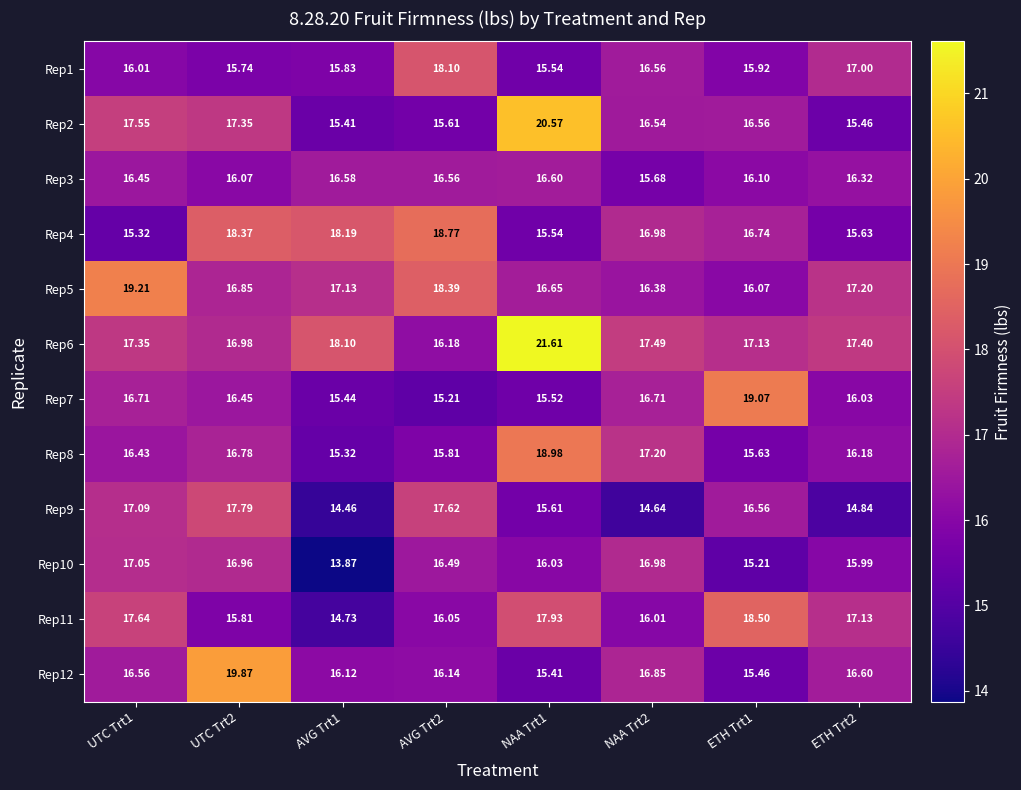

Which label corresponds to the smallest value in the chart?

AVG Trt1